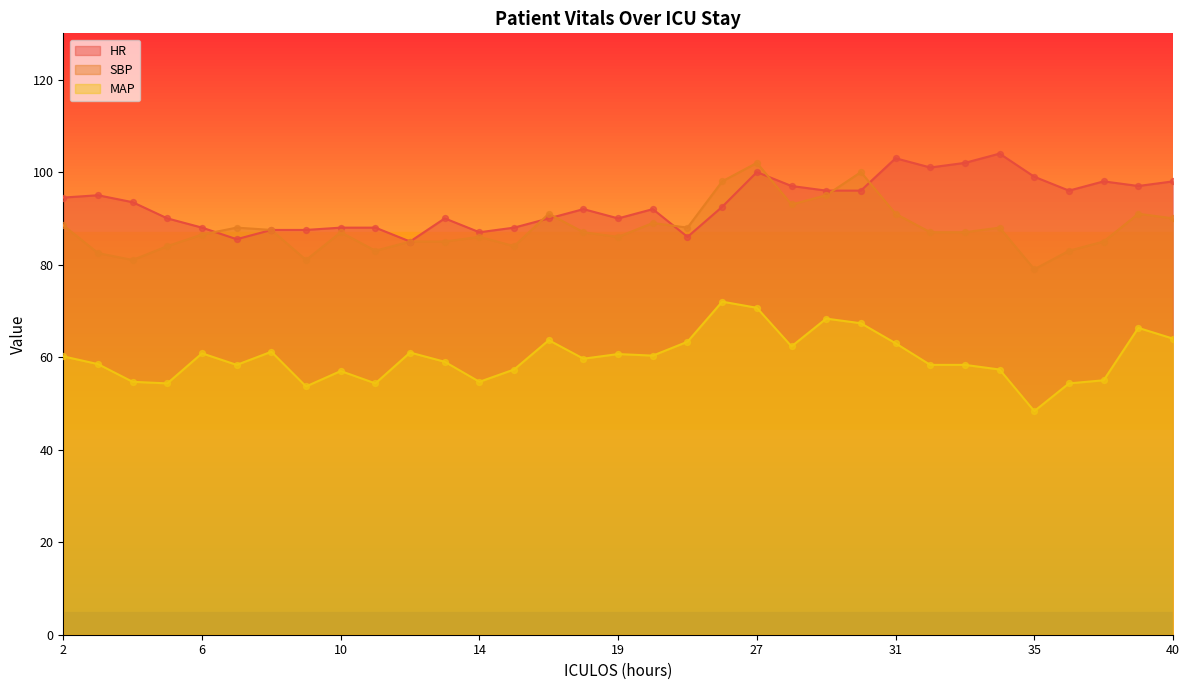

Is the value of MAP at 11 greater than the value of SBP at 34?

No